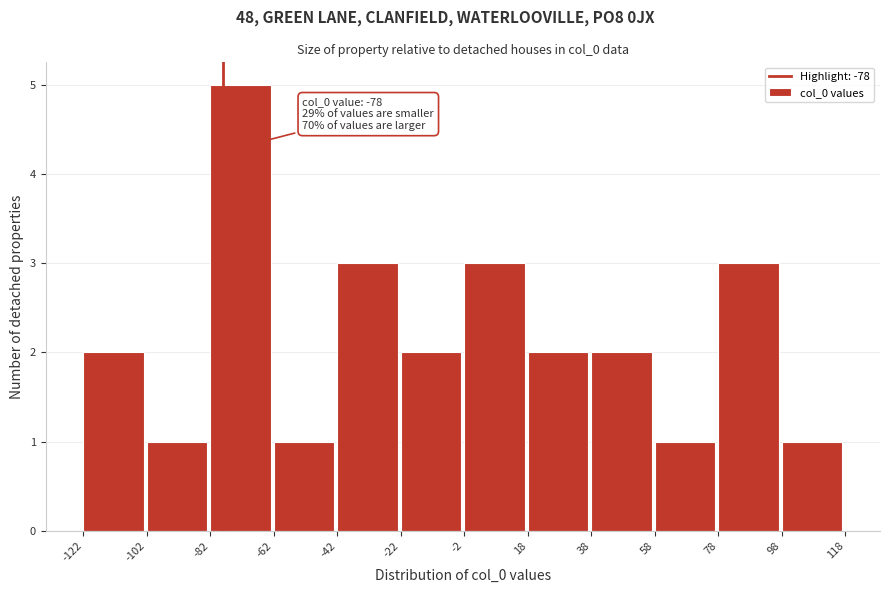

Which range on the x-axis has the tallest bar?

-82 to -62